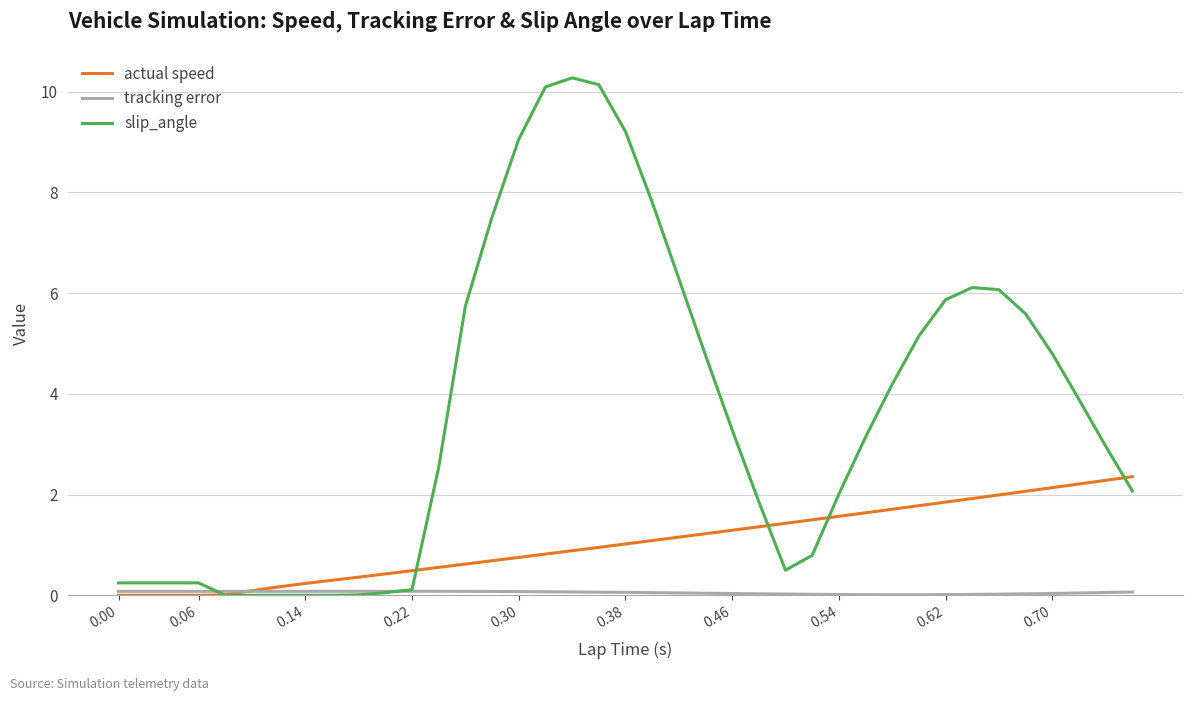

What is the average value of the slip_angle series?

3.6